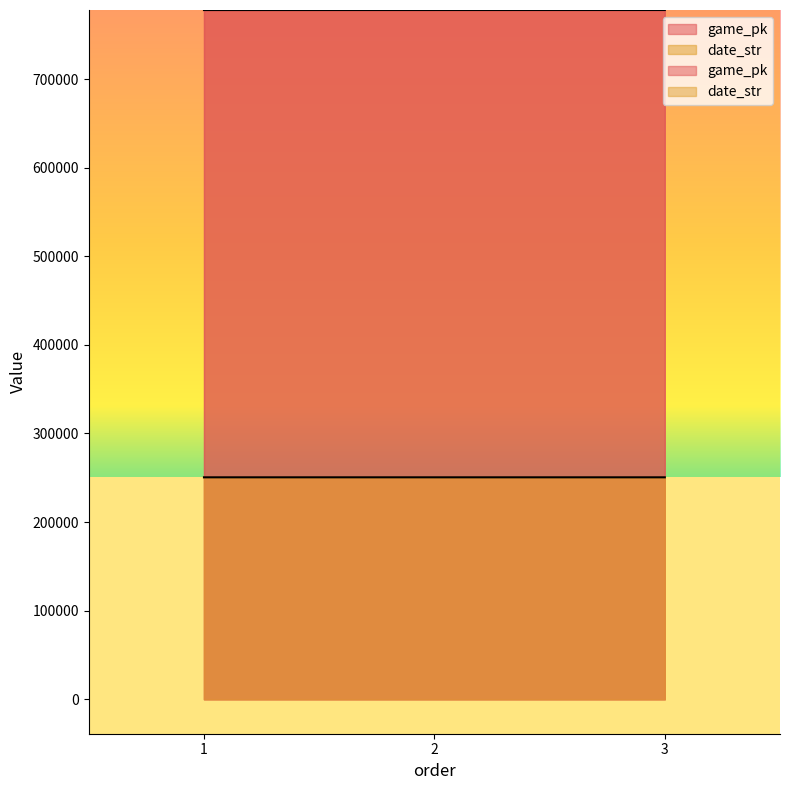

Which series has the largest range (max minus min)?

game_pk